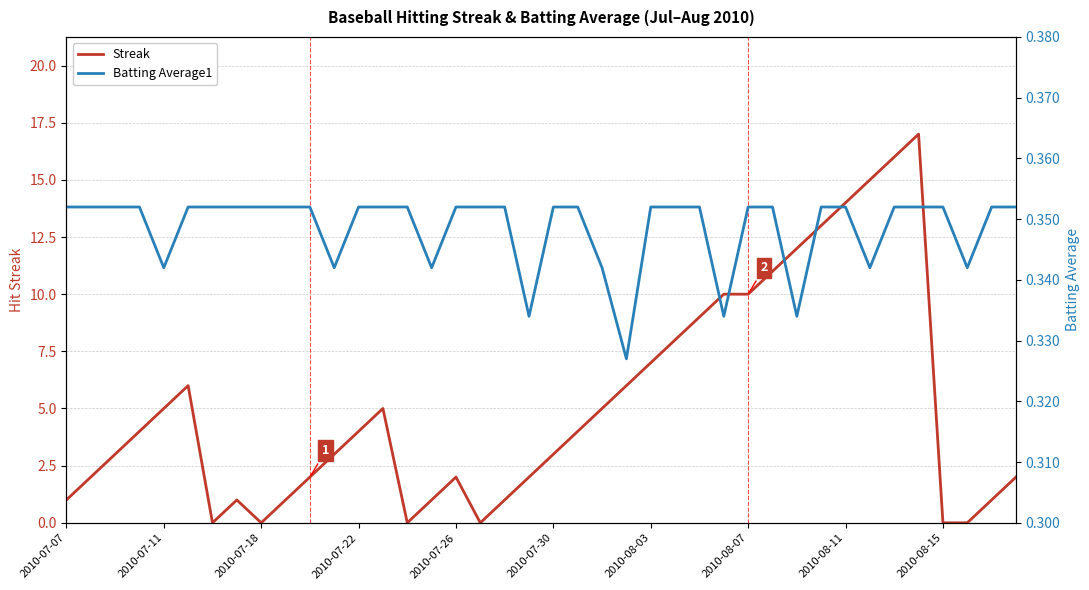

True or false: Streak has a value of -9 at 2010-07-18.

False